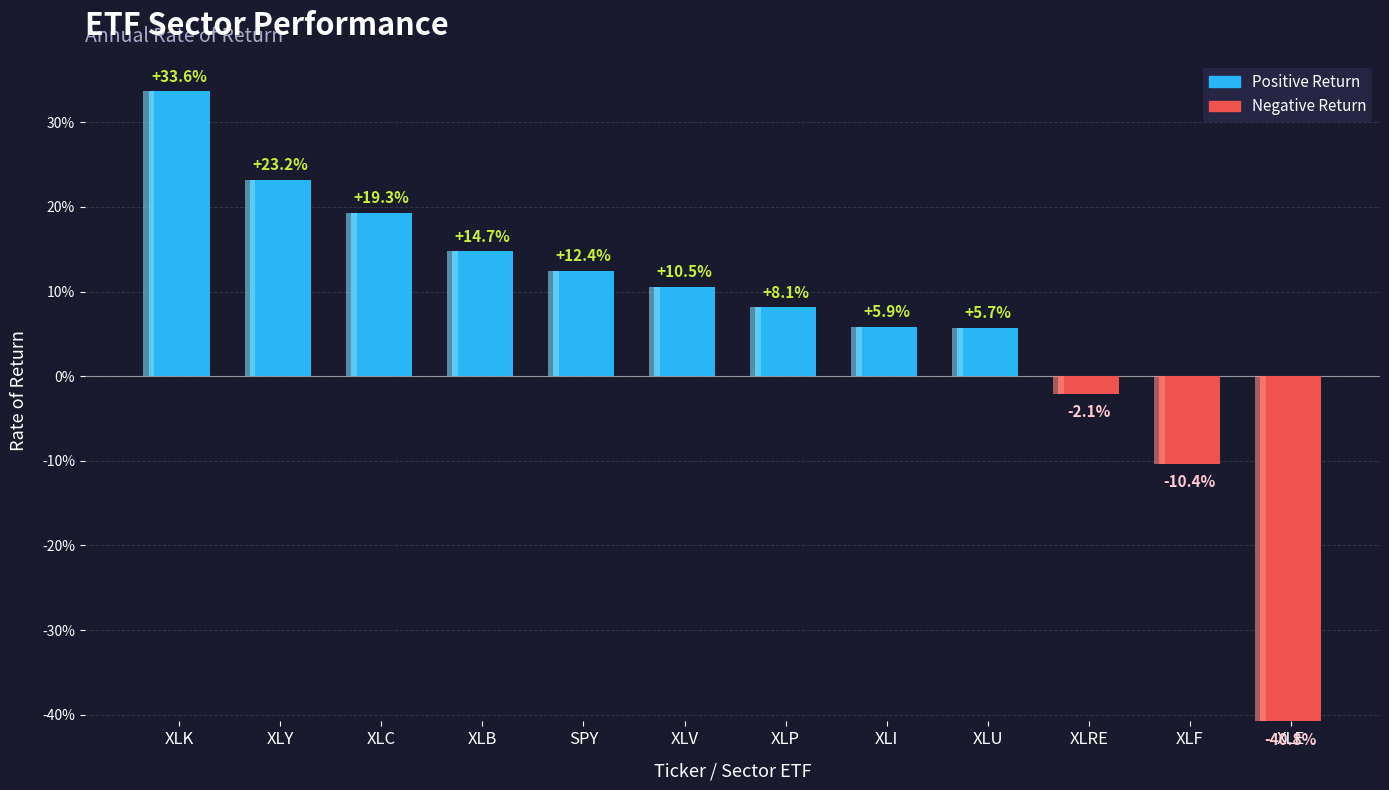

Does the chart contain stacked bars?

No